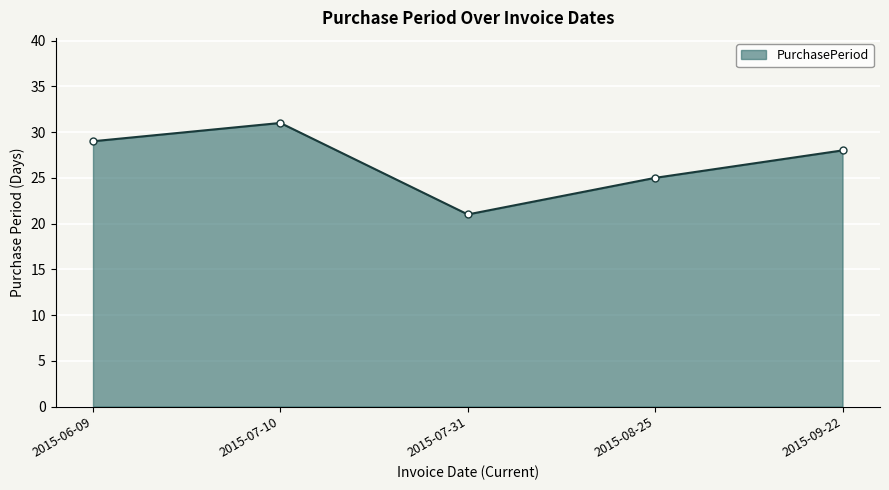

Reading left to right, extract all data points from this chart.

2015-06-09=29	2015-07-10=31	2015-07-31=21	2015-08-25=25	2015-09-22=28